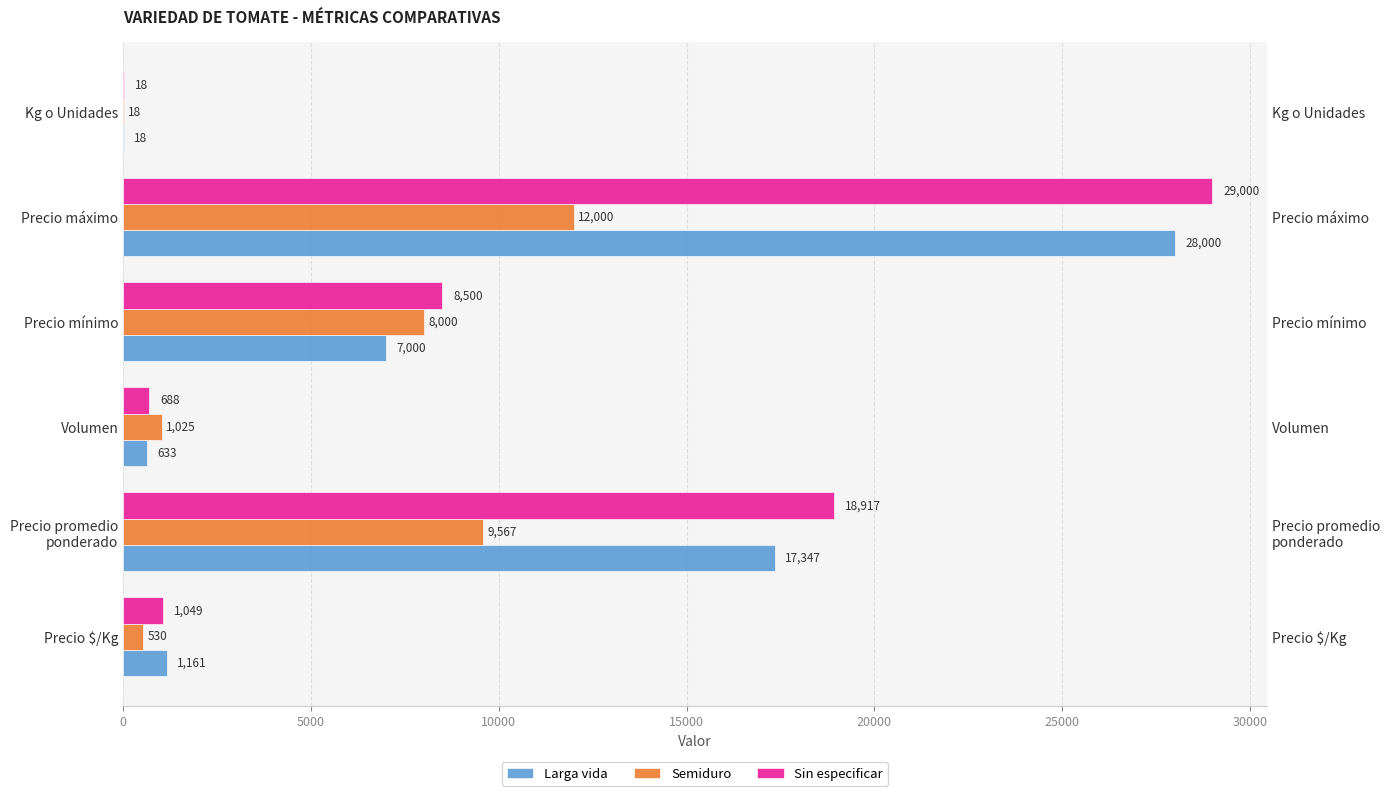

What is the difference between the highest and lowest values at Precio $/Kg?

631